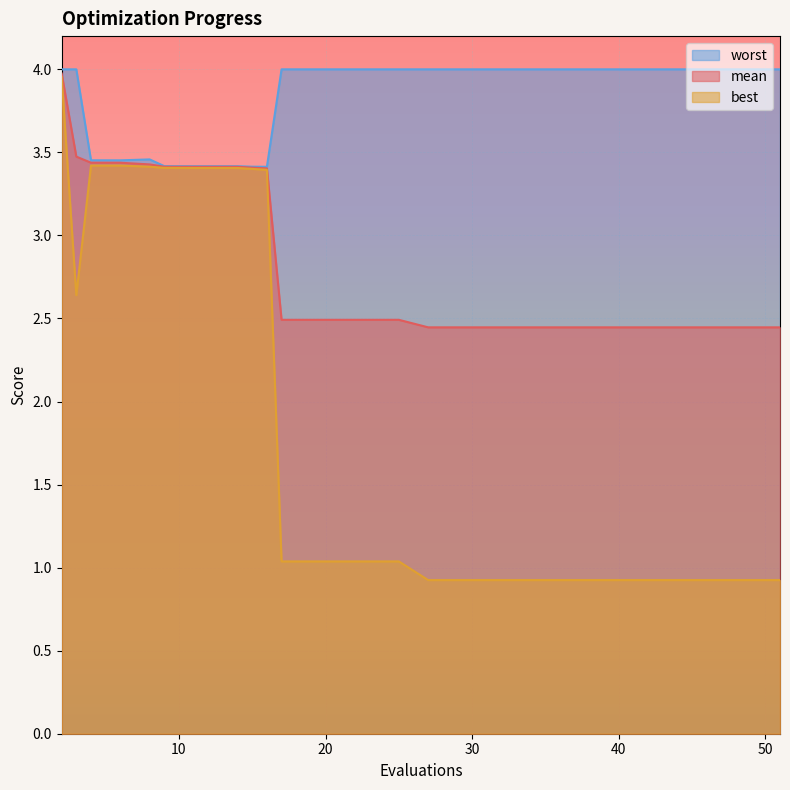

How many lines are shown in the chart?

3